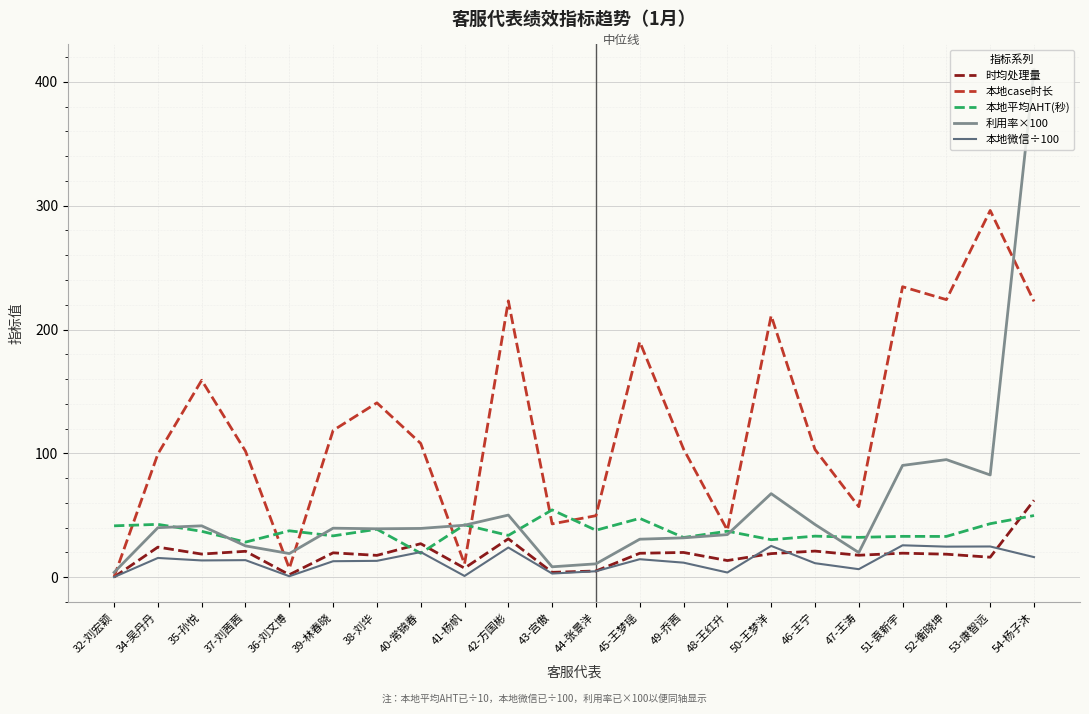

What are all the series names shown in the legend?

时均处理量, 本地case时长, 本地平均AHT(秒), 利用率×100, 本地微信÷100